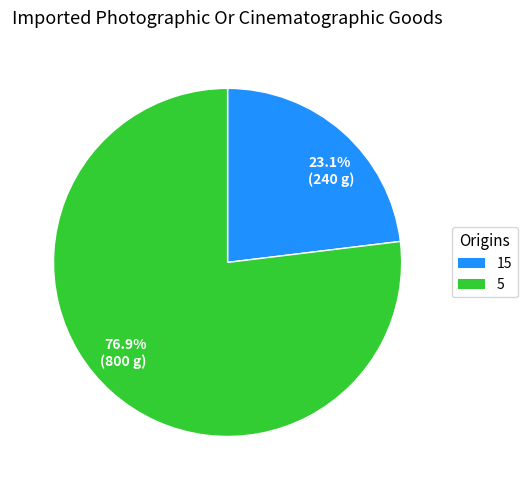

Does any single category account for the majority?

Yes